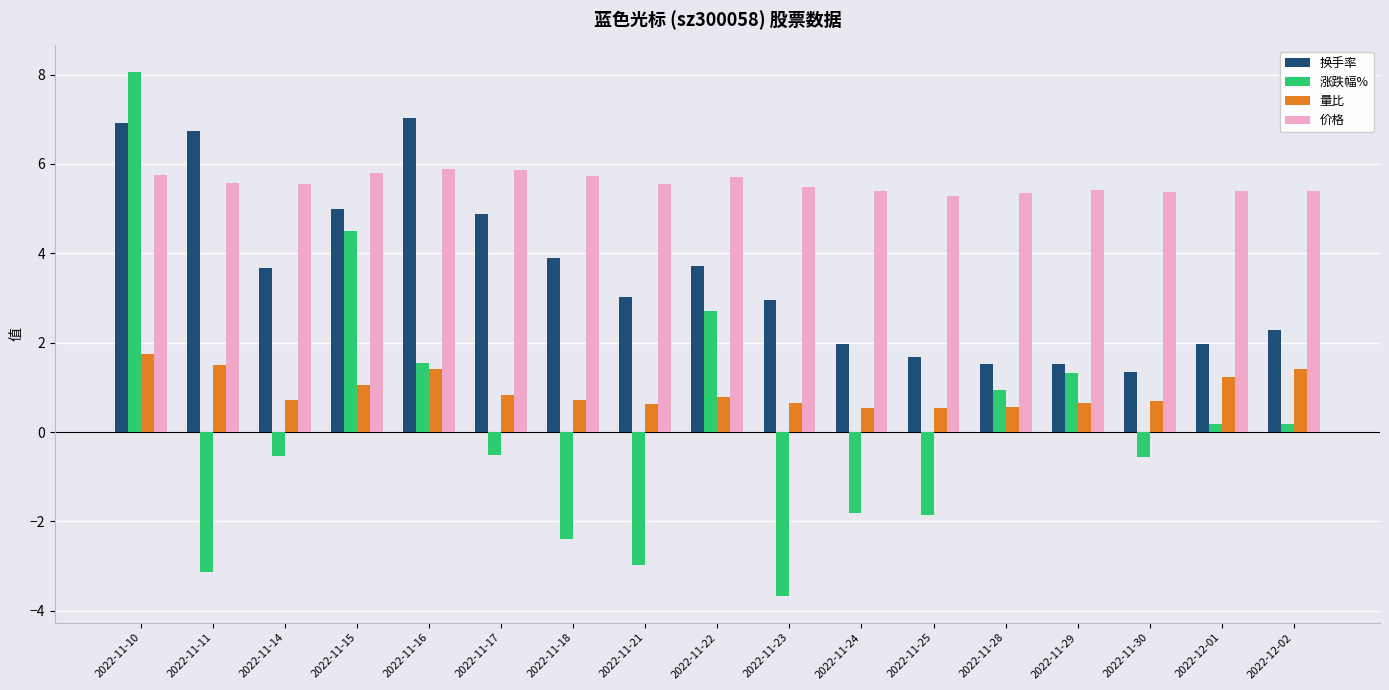

What are all the series names shown in the legend?

换手率, 涨跌幅%, 量比, 价格